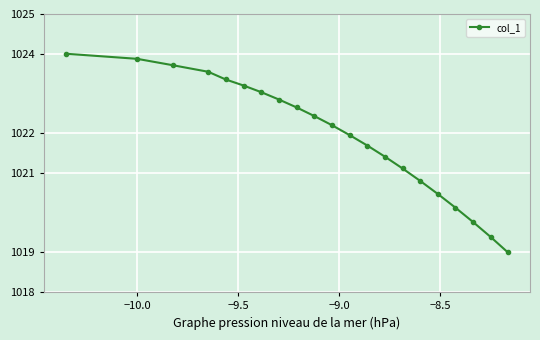

What is the difference between the maximum and minimum values?

5.0